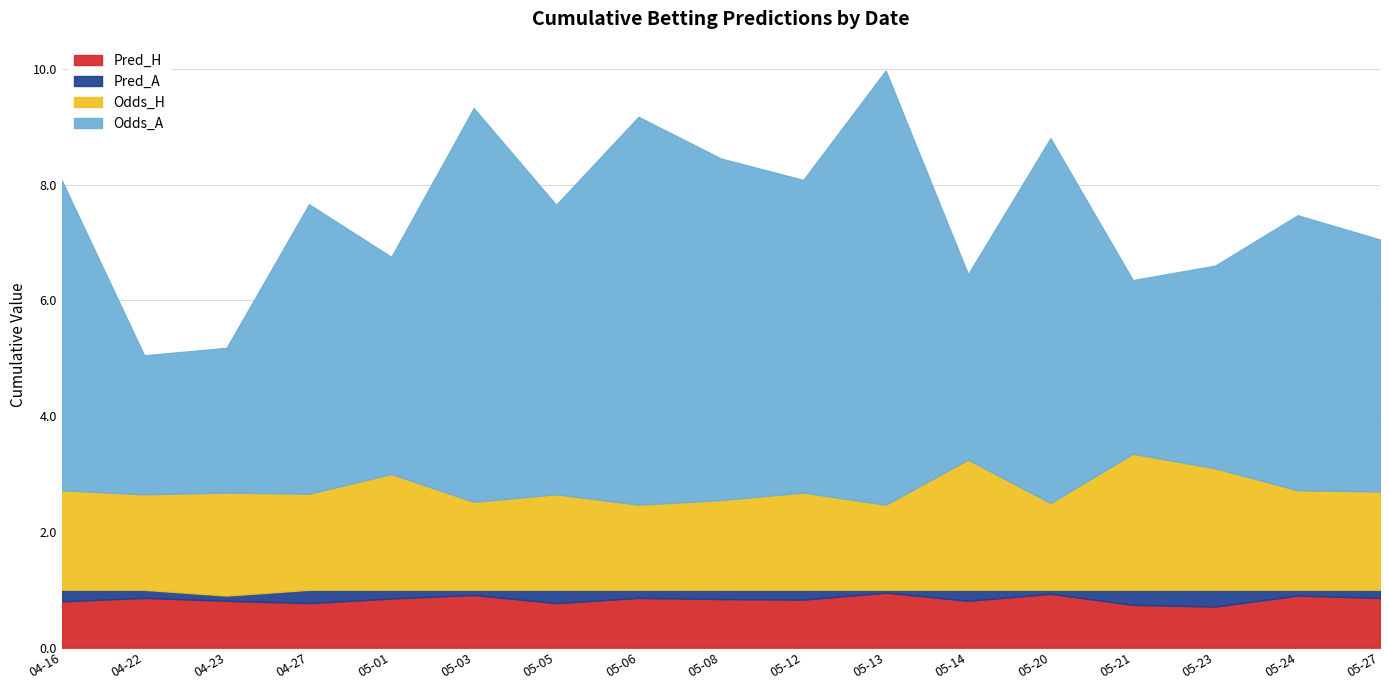

What are all the series names shown in the legend?

Pred_H, Pred_A, Odds_H, Odds_A